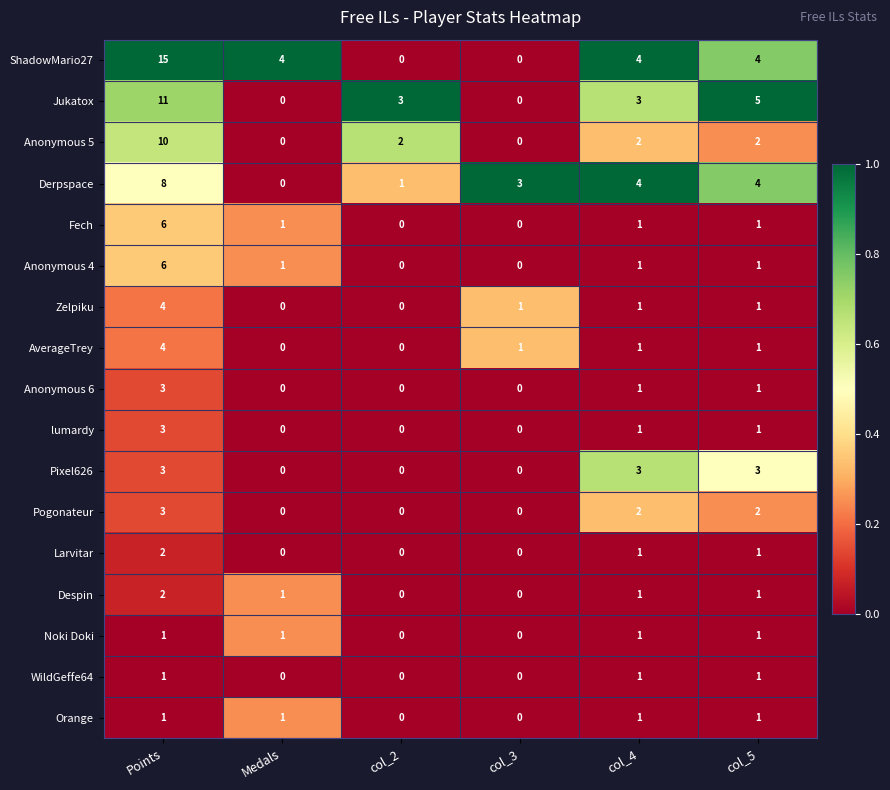

What is the sum of all lumardy values?

5